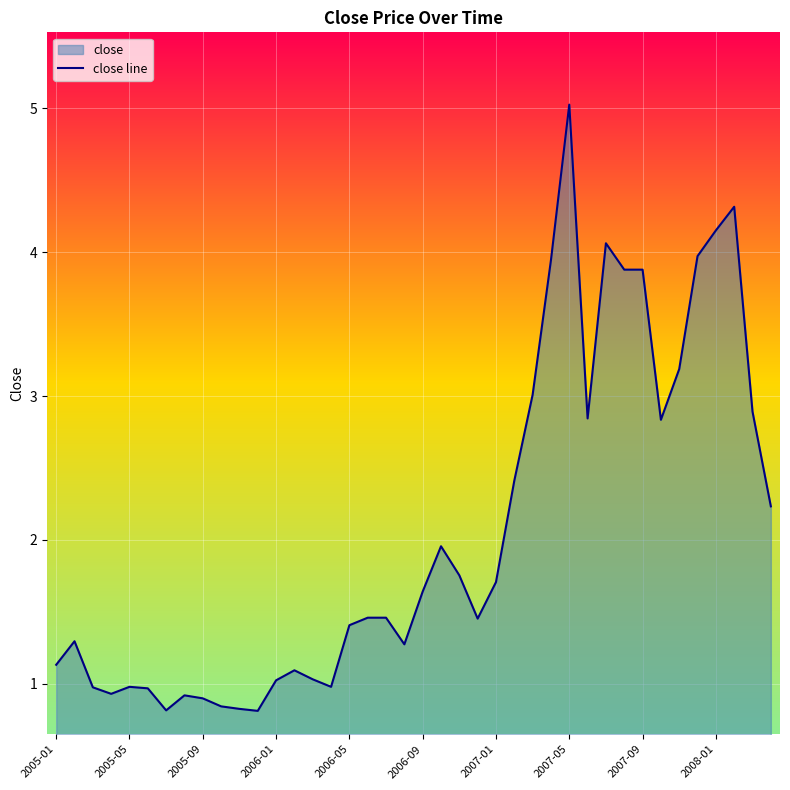

What is the maximum value shown in the chart?

5.0